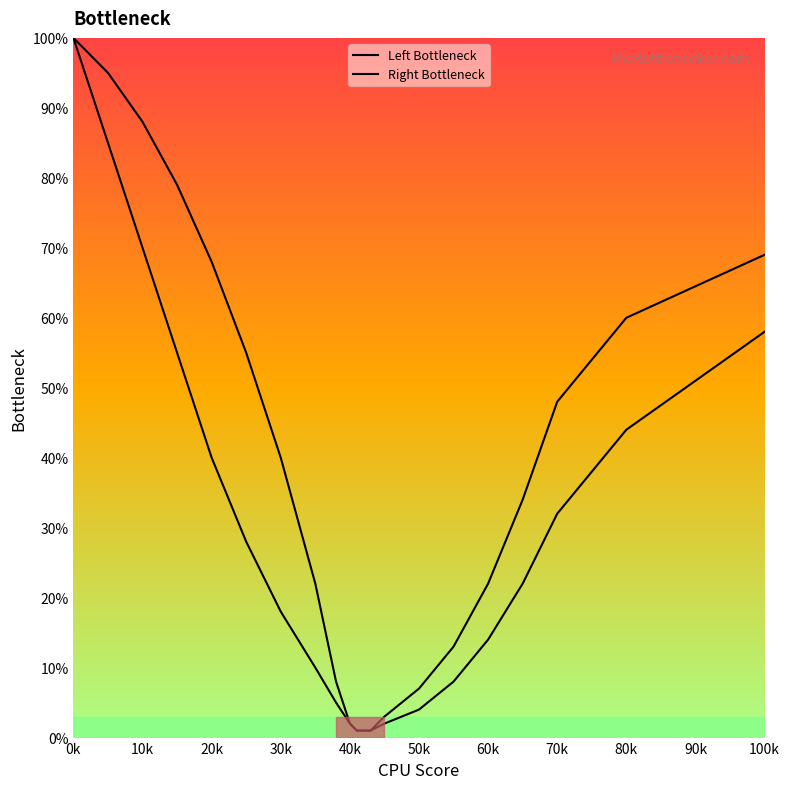

True or false: Right Bottleneck and Left Bottleneck cross at least once.

False